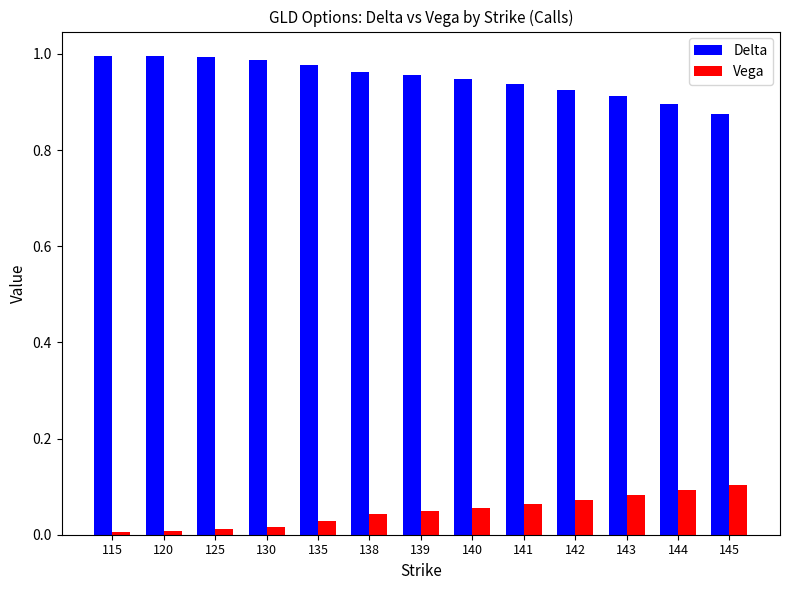

Rank the series at 120 from highest to lowest value.

Delta, Vega